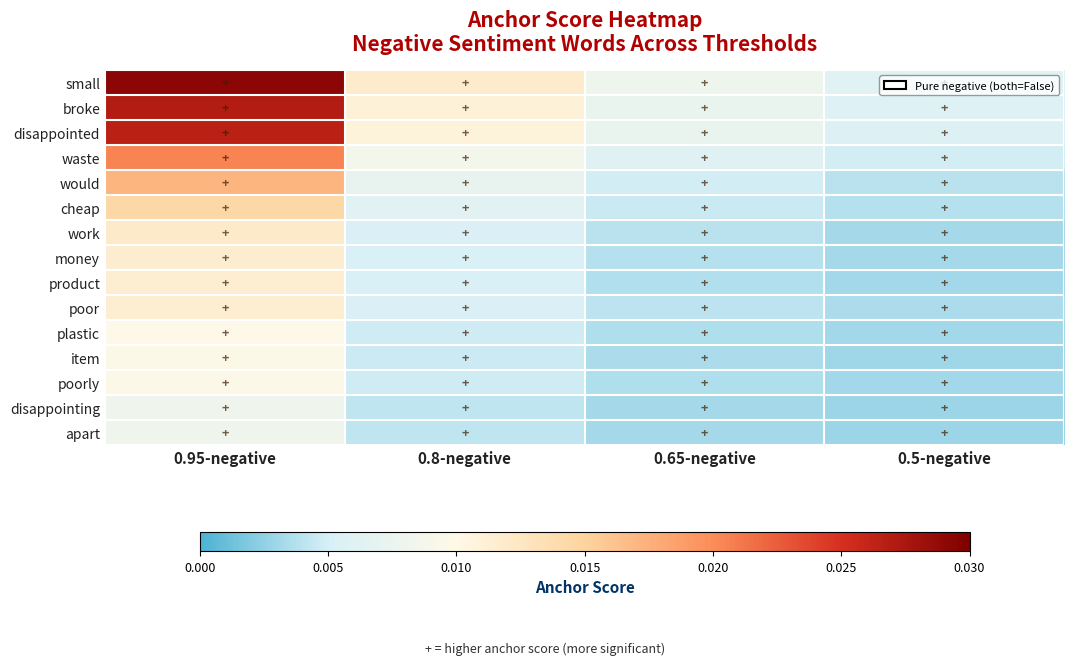

How many distinct data groups are displayed?

15